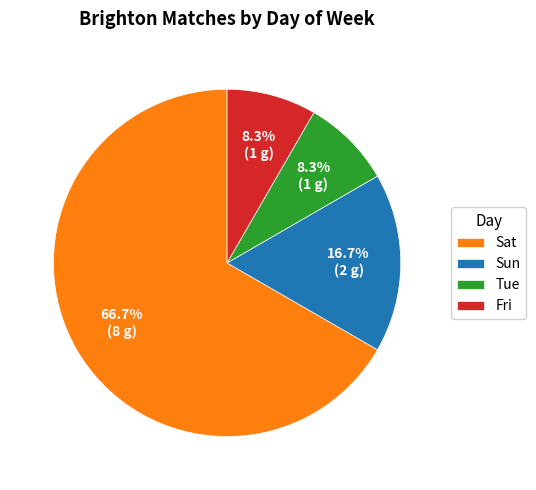

To the nearest percent, what is the difference between the largest and smallest slice percentages?

58%